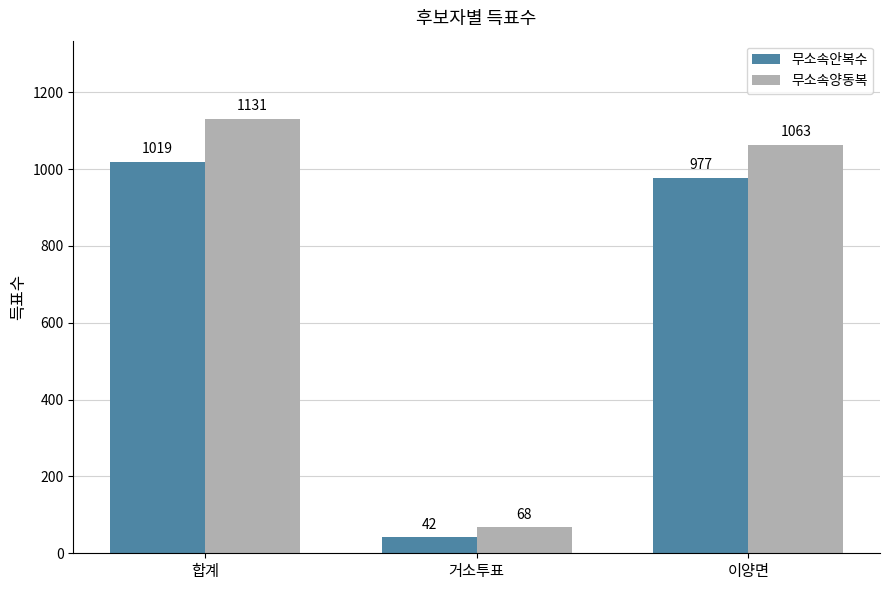

Which category has the highest value across all series?

합계